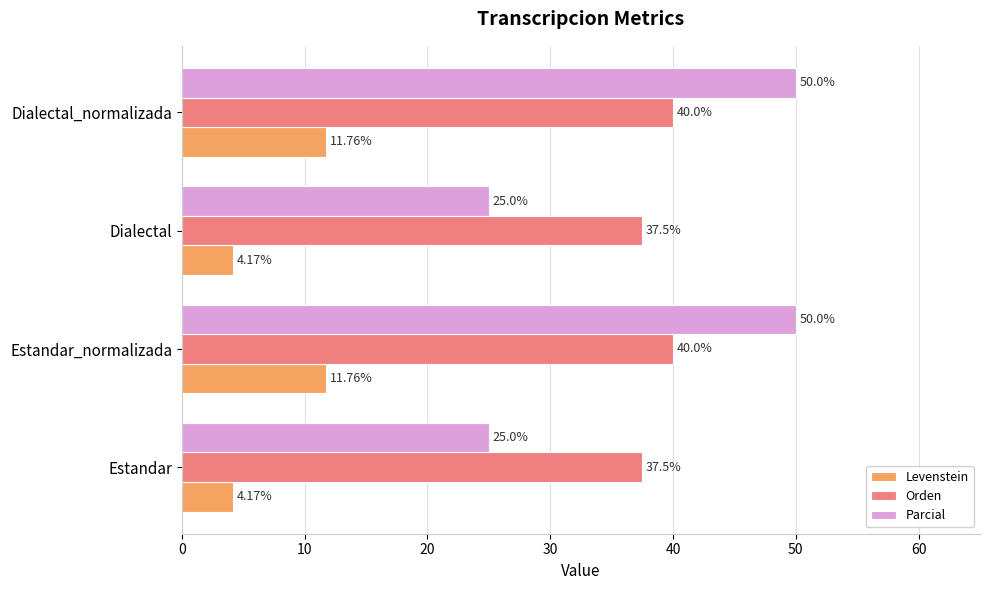

What is the difference between the Orden values at Estandar and Dialectal_normalizada?

2.5